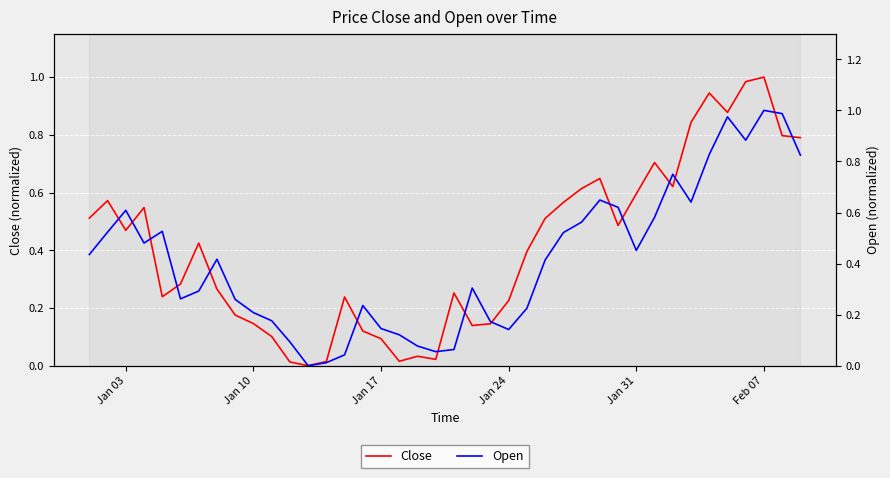

What is the value of the Close point at the 32nd from the left?

0.7